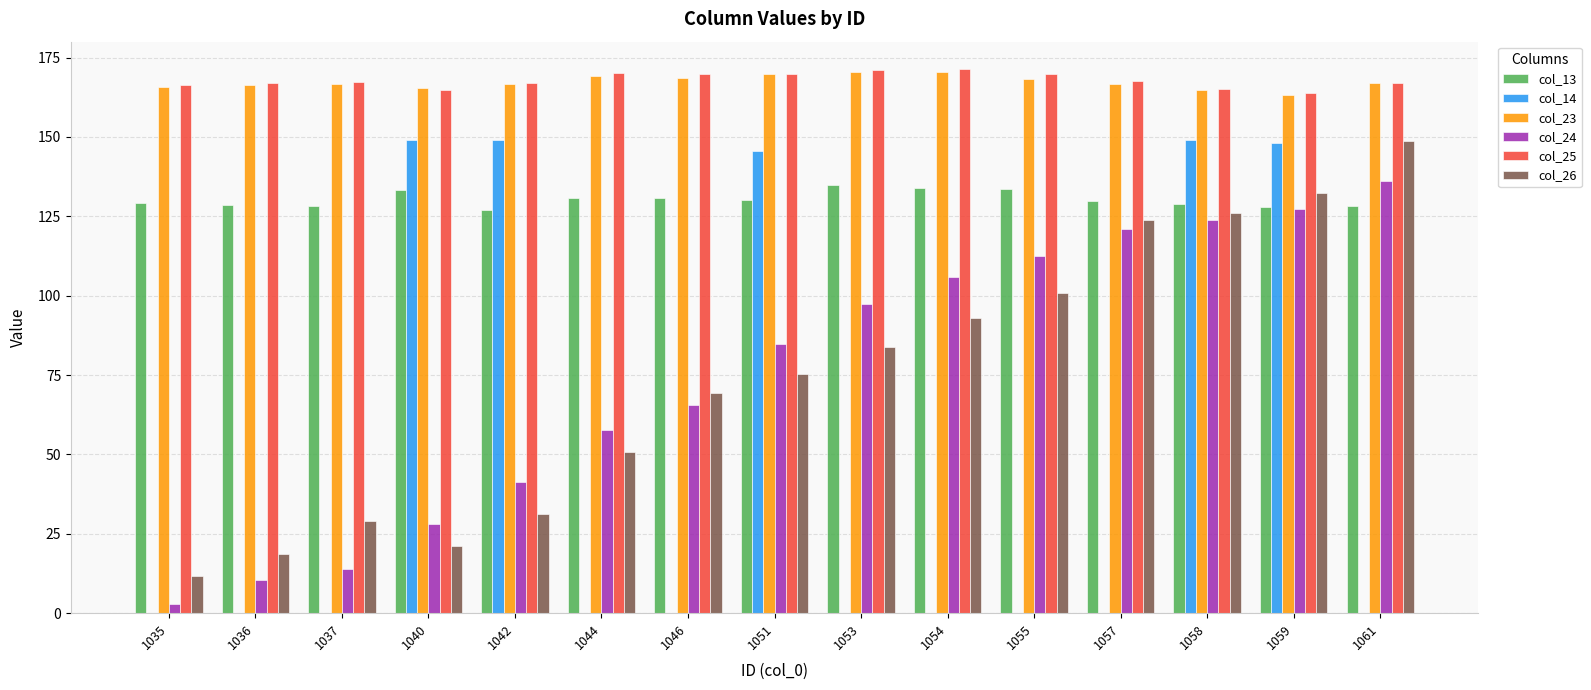

Between 1055 and 1059, which series saw the biggest shift?

col_14